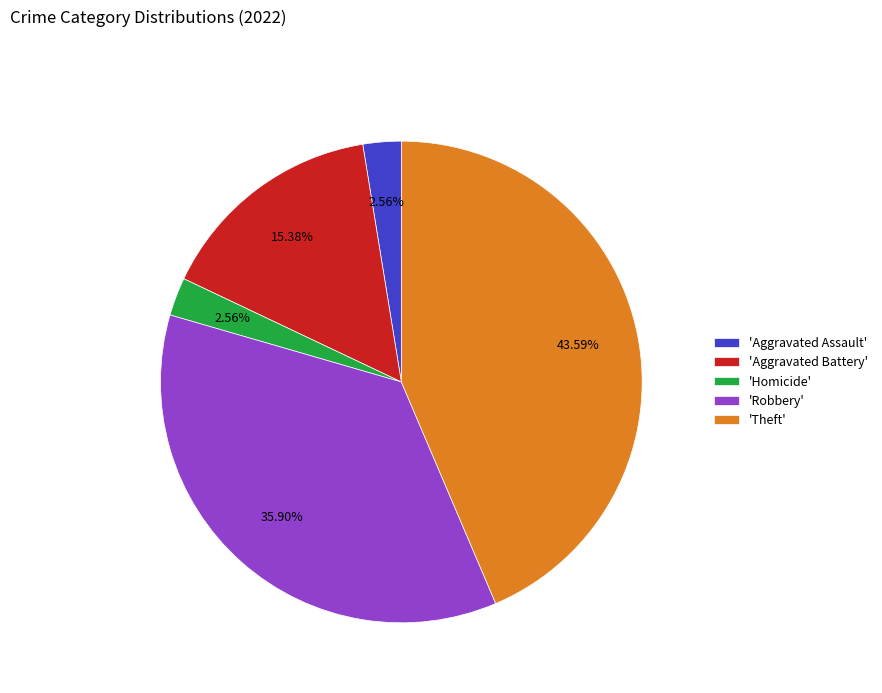

Is there any slice that represents more than half of the pie?

No